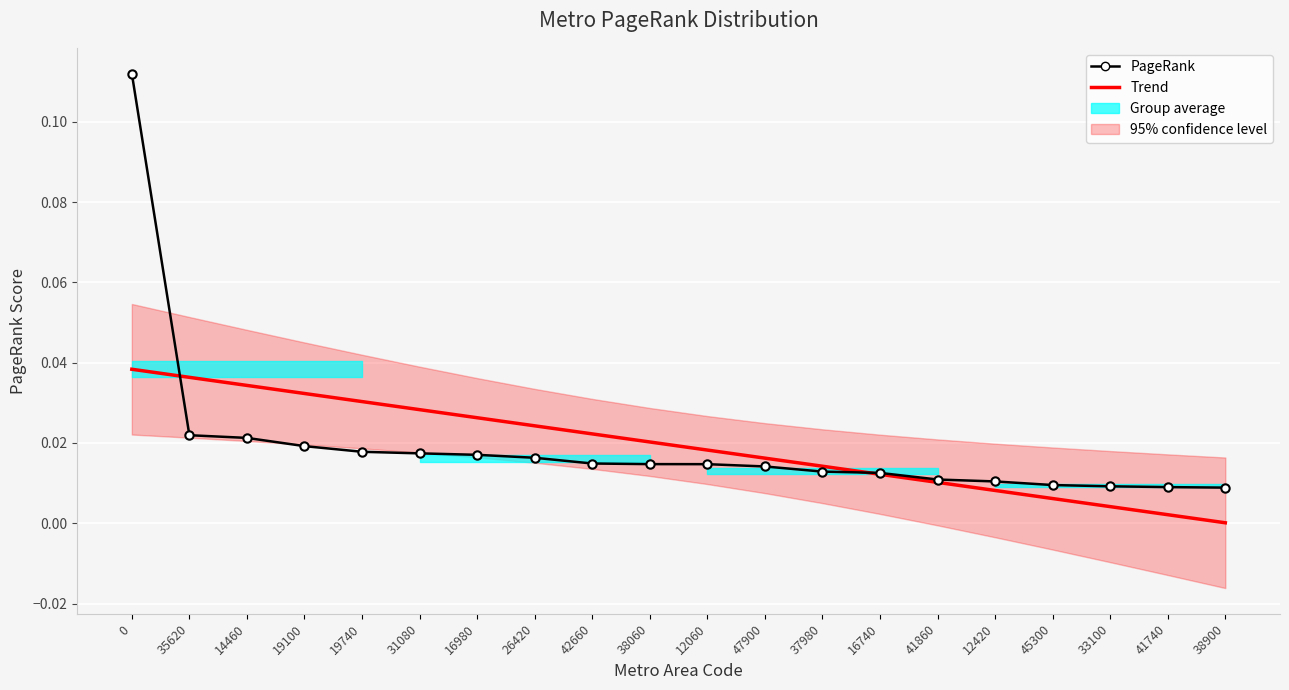

How many lines are shown in the chart?

2